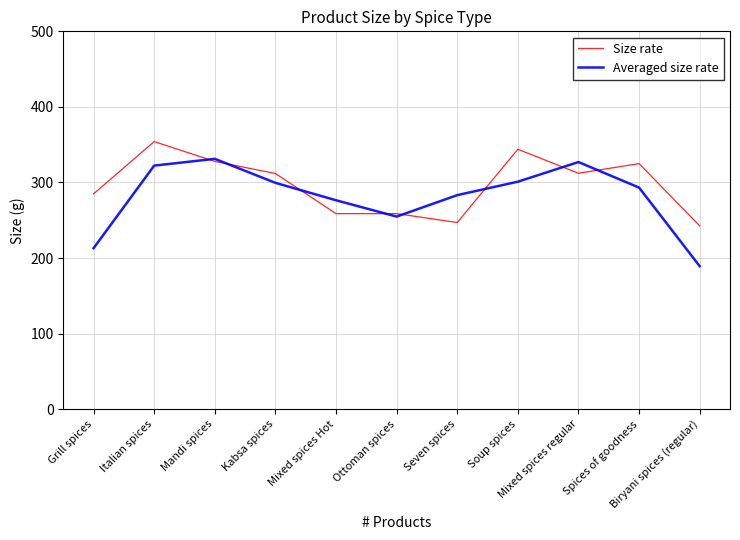

The value of Size rate at Mixed spices regular is 312.1. True or false?

True